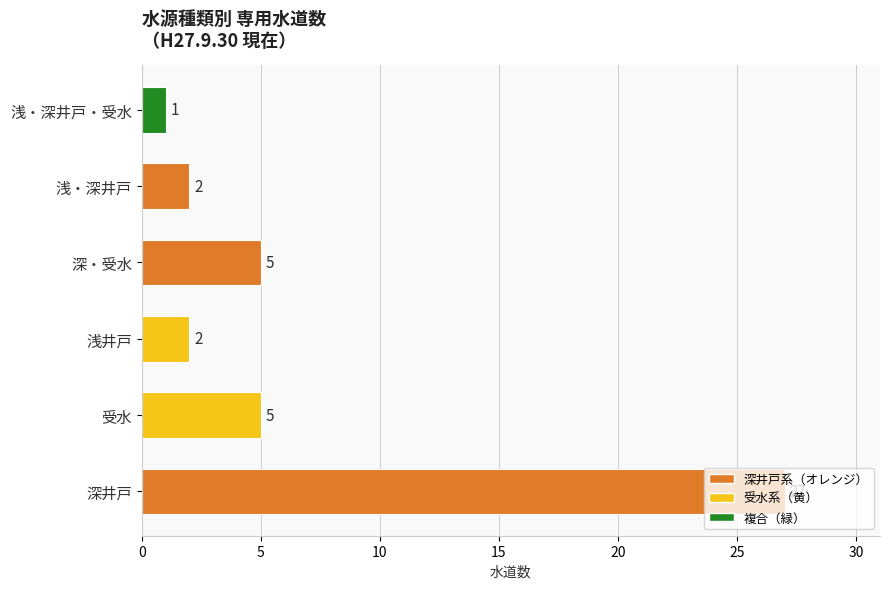

What is the difference between the second highest and second lowest values?

3